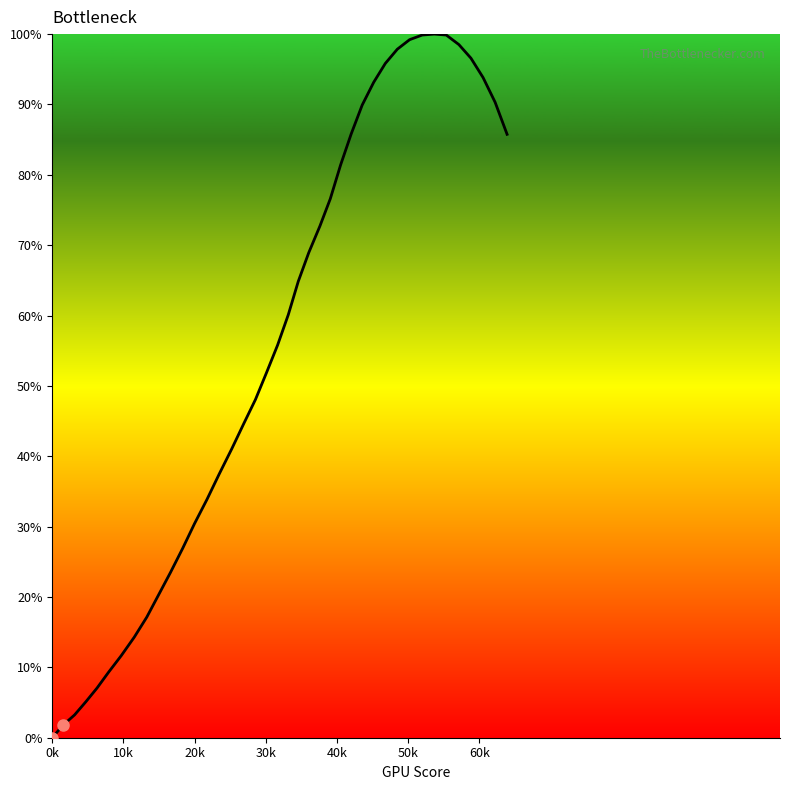

What is the maximum value shown in the chart?

100.0